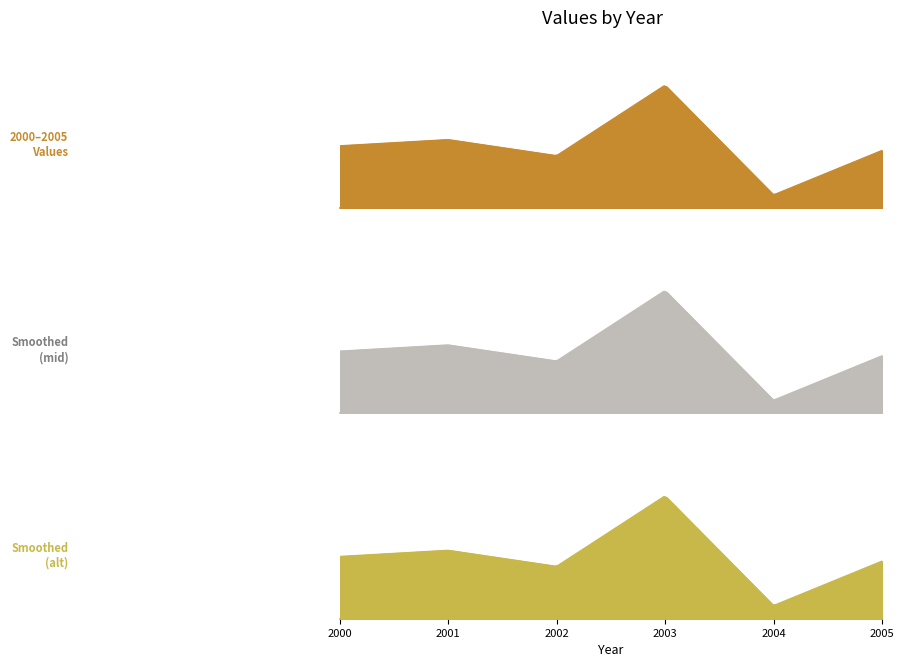

Rank the categories by value from highest to lowest.

2003-04-15, 2001-04-15, 2000-04-15, 2005-04-15, 2002-04-15, 2004-04-15